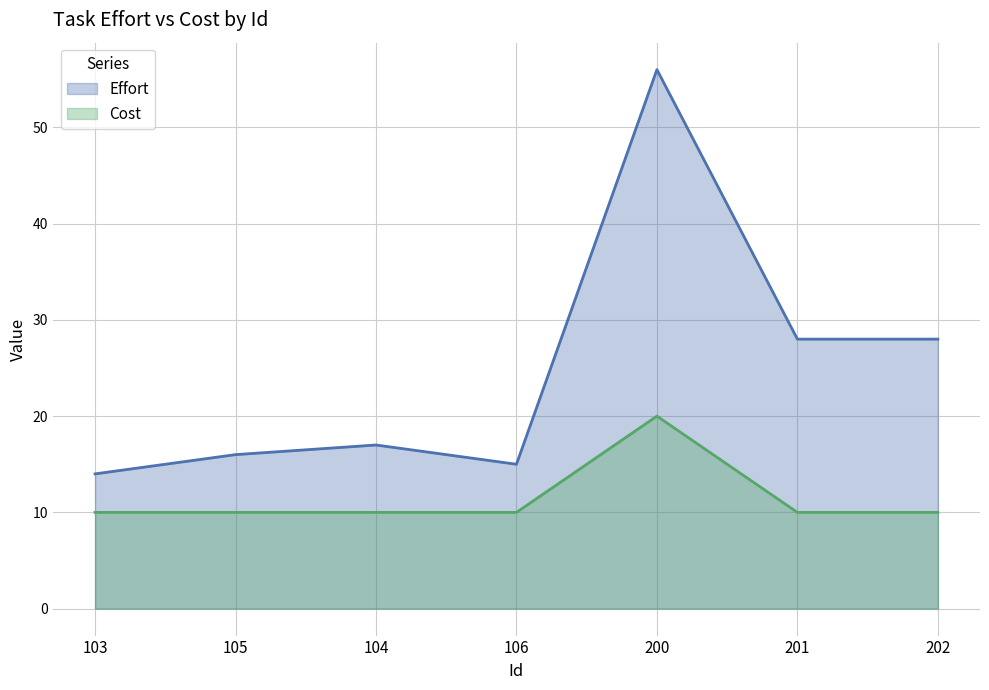

True or false: Effort and Cost cross at least once.

False